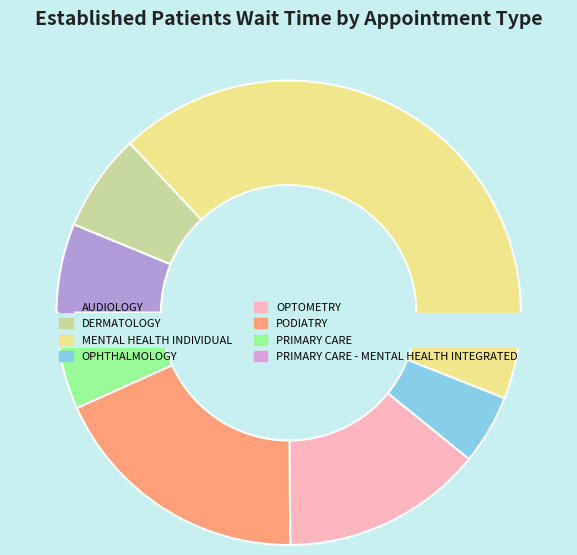

Which category has the smallest portion of the pie?

PRIMARY CARE - MENTAL HEALTH INTEGRATED